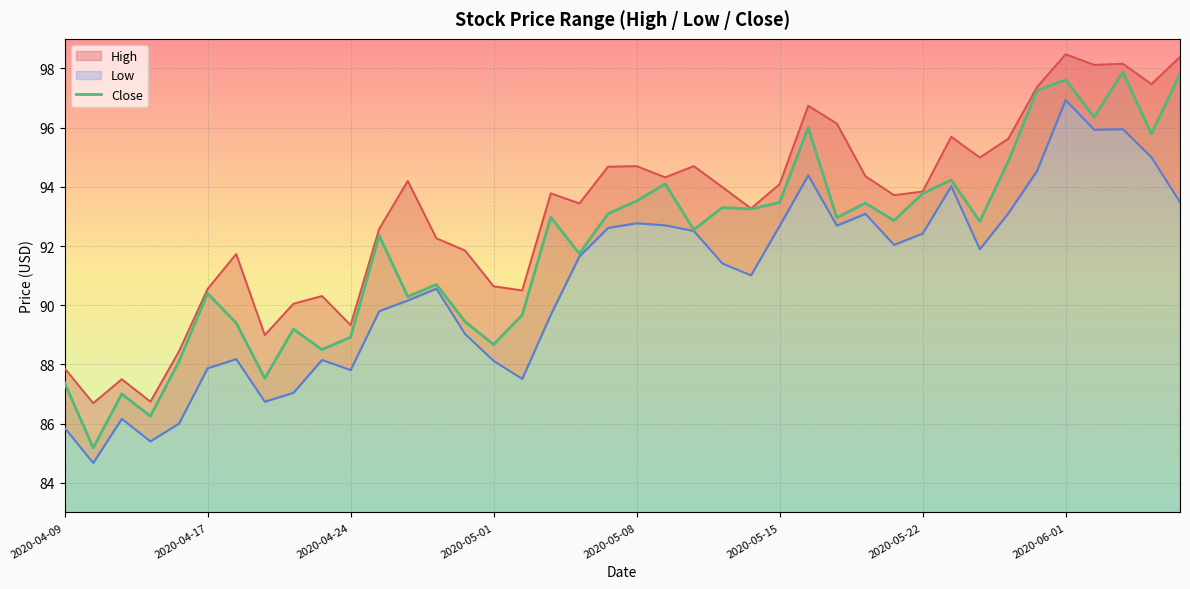

The value of Close at 2020-05-01 is 118.5. True or false?

False